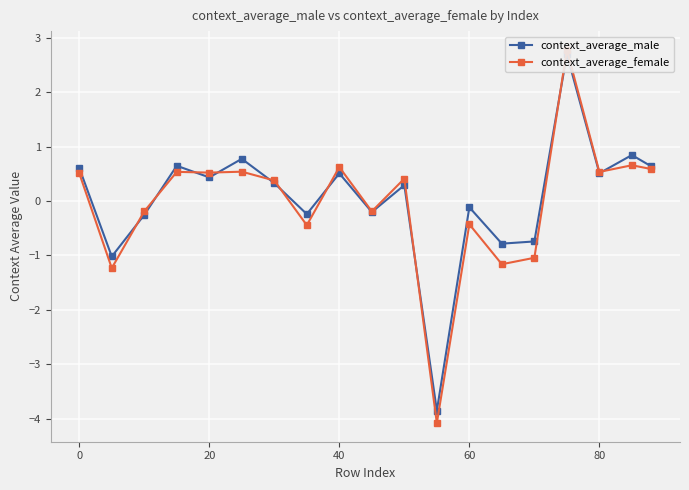

True or false: context_average_male and context_average_female intersect in this chart.

True